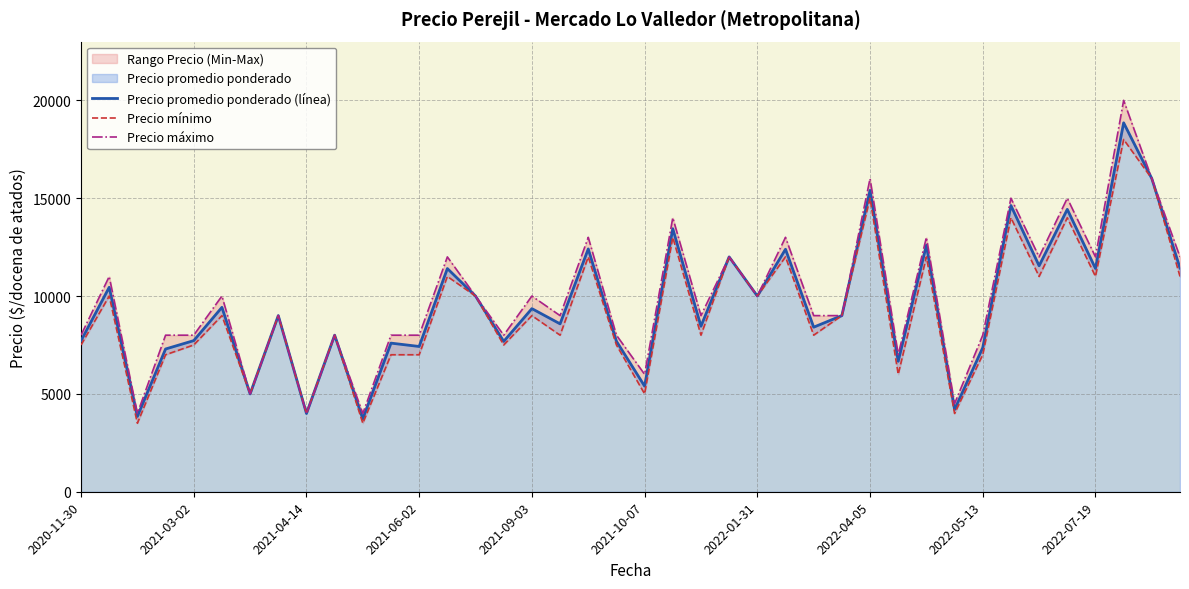

Which series has the largest range (max minus min)?

Precio máximo